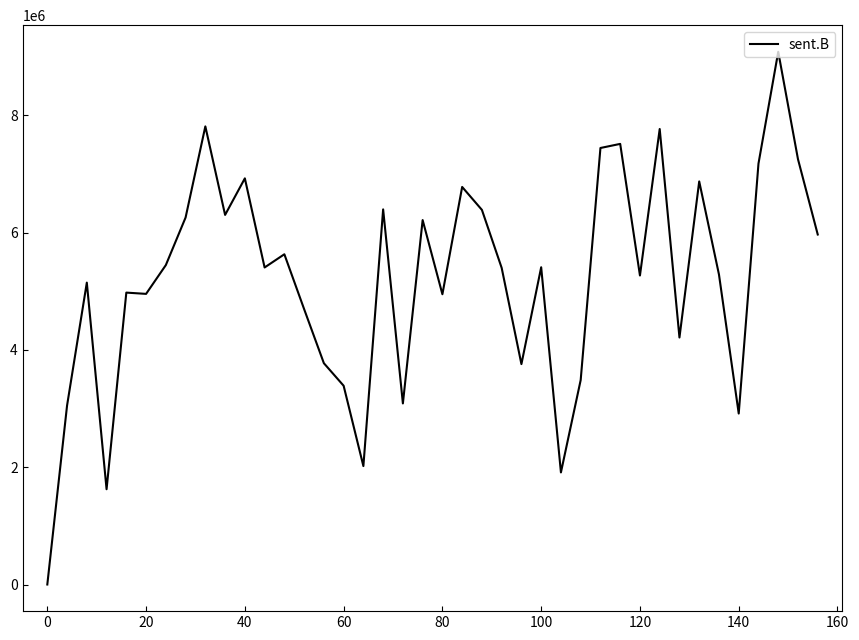

What is the maximum value shown in the chart?

9084087